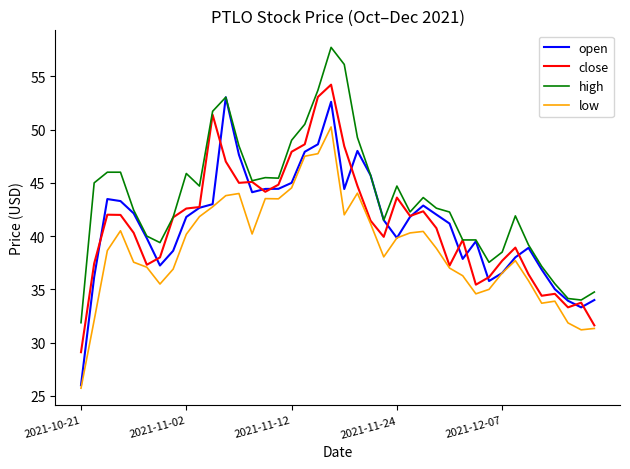

How many distinct data groups are displayed?

4